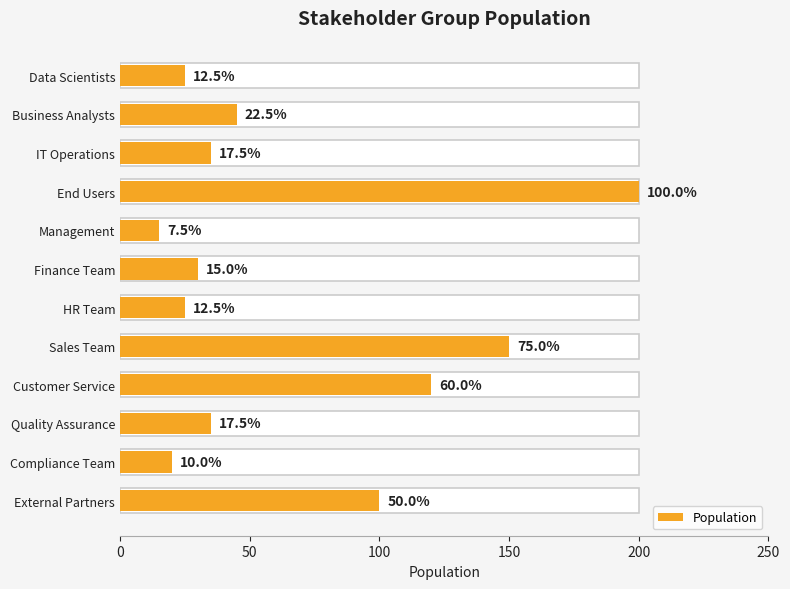

Where does the data first go above 35?

Business Analysts